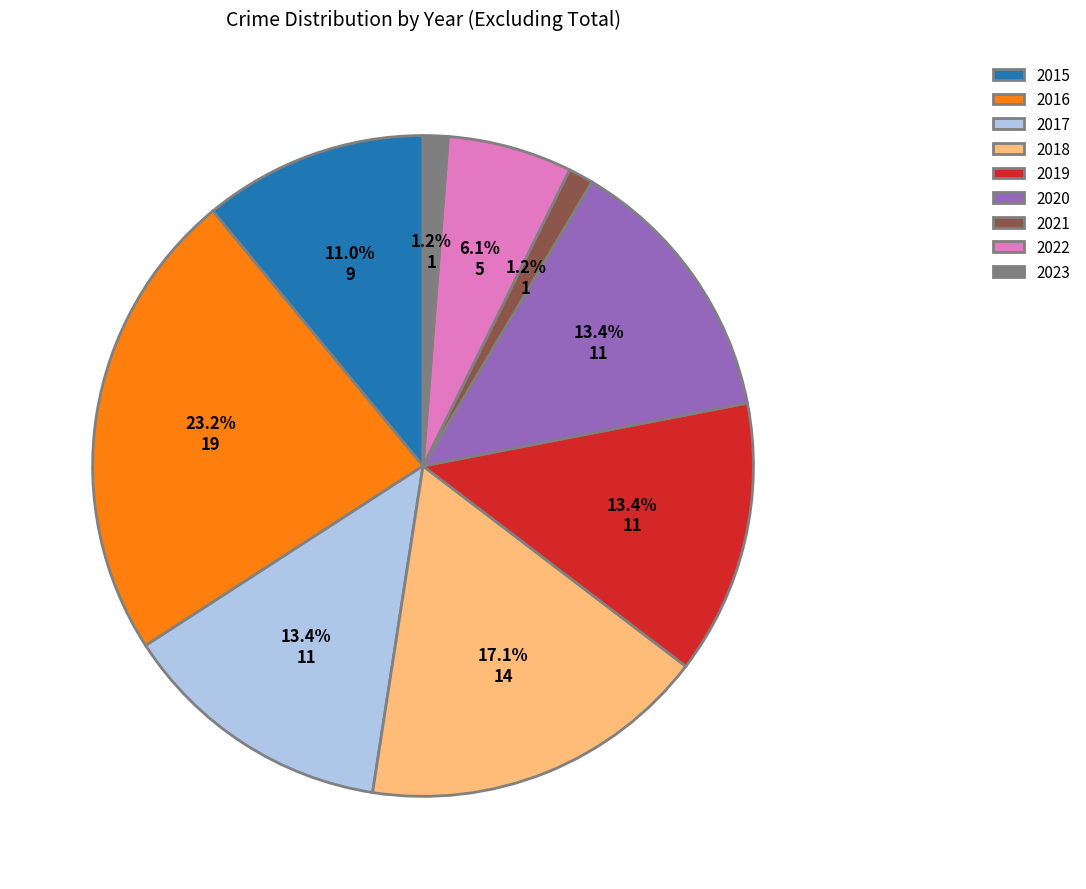

How much of the chart is everything except 2021?

98.8%